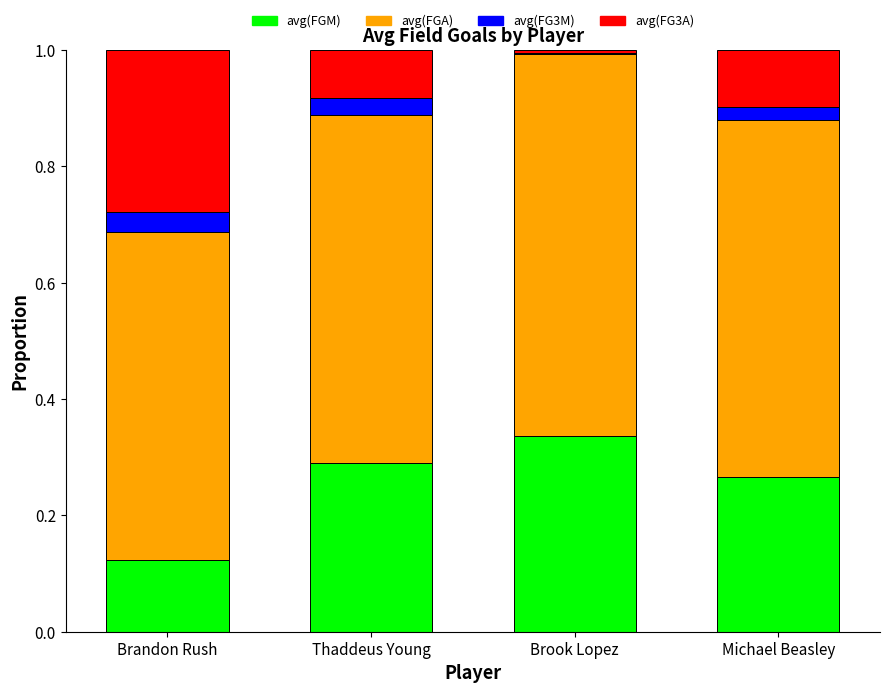

At which label does avg(FGM) reach its peak?

Brook Lopez